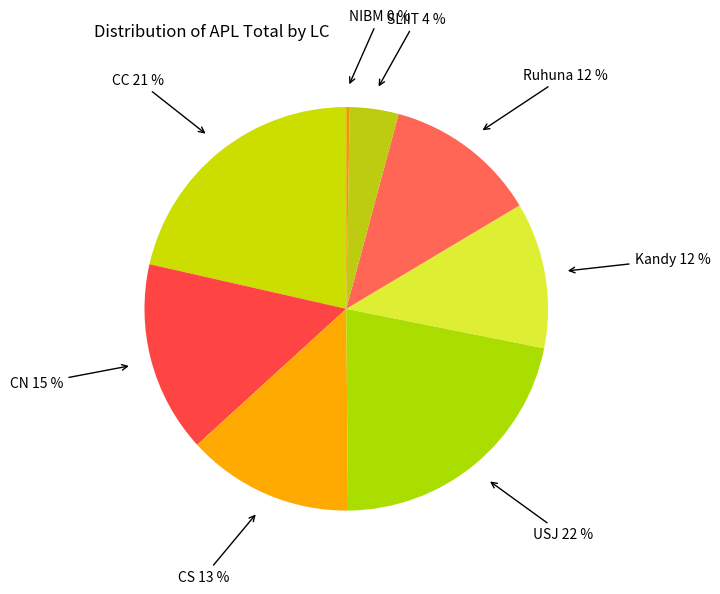

Between CS and CC, which is larger?

CC